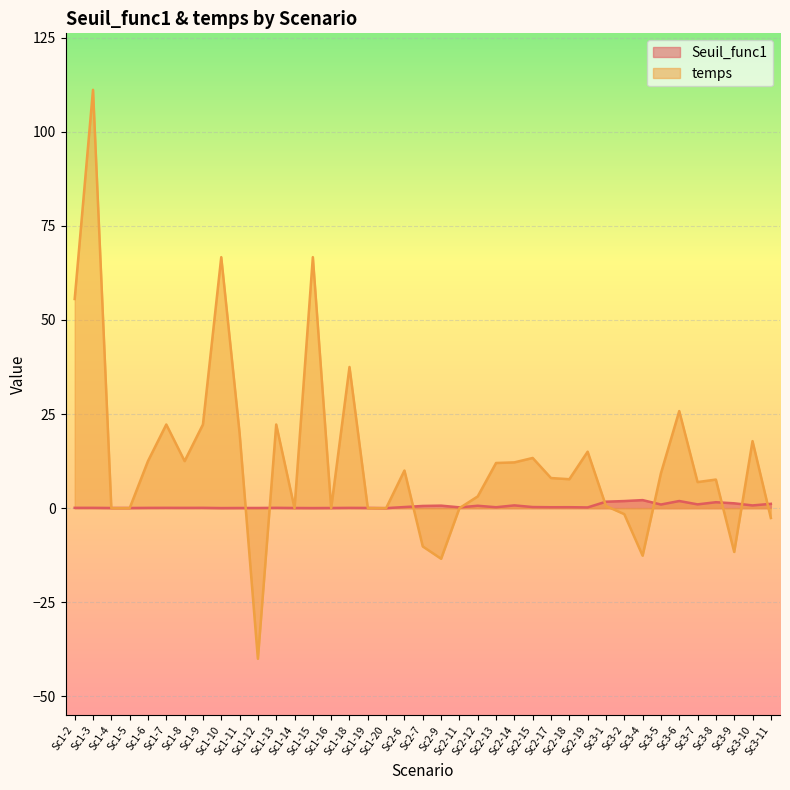

What is the greatest value displayed?

111.1